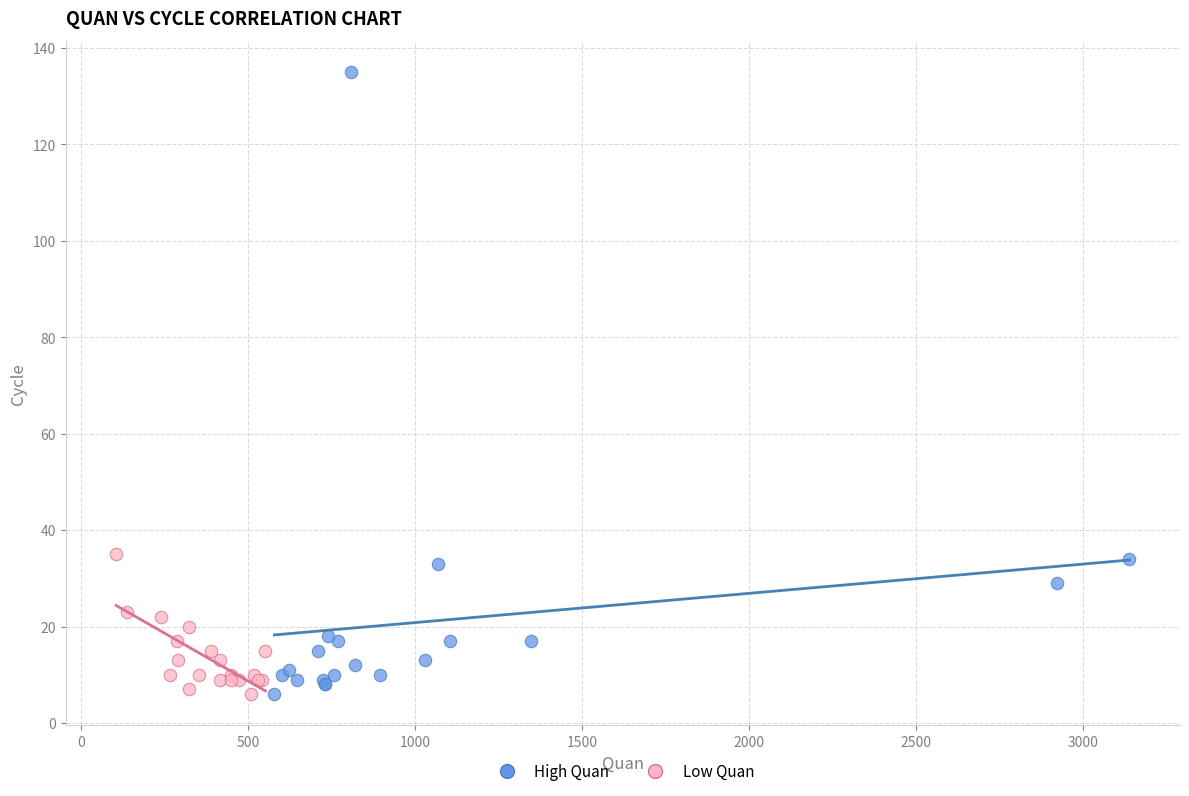

What are all the series names shown in the legend?

High Quan, Low Quan